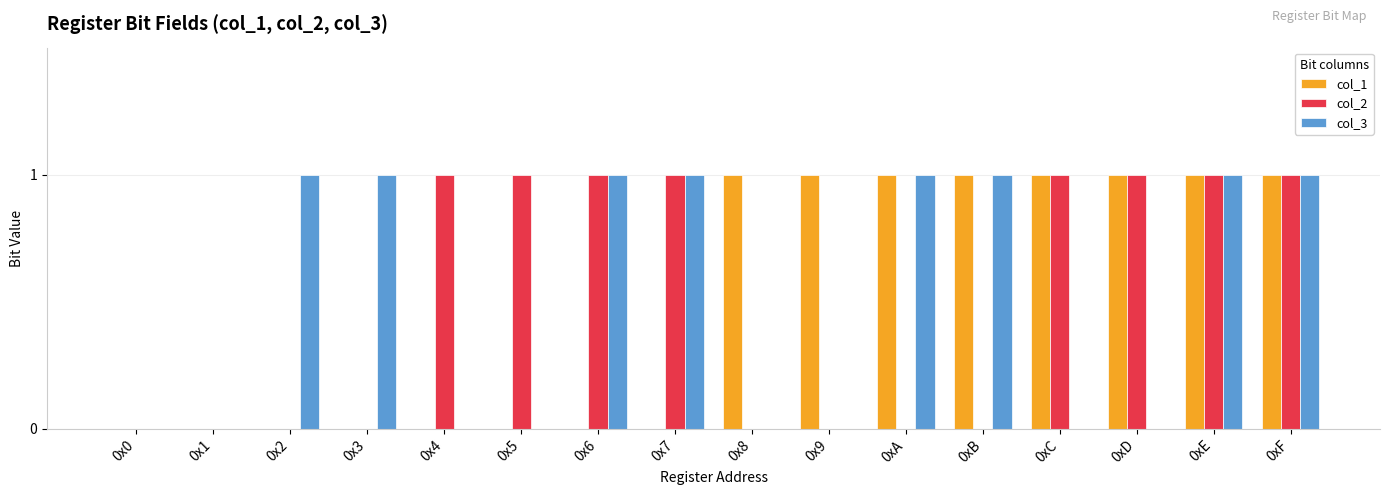

What is the greatest value displayed?

1